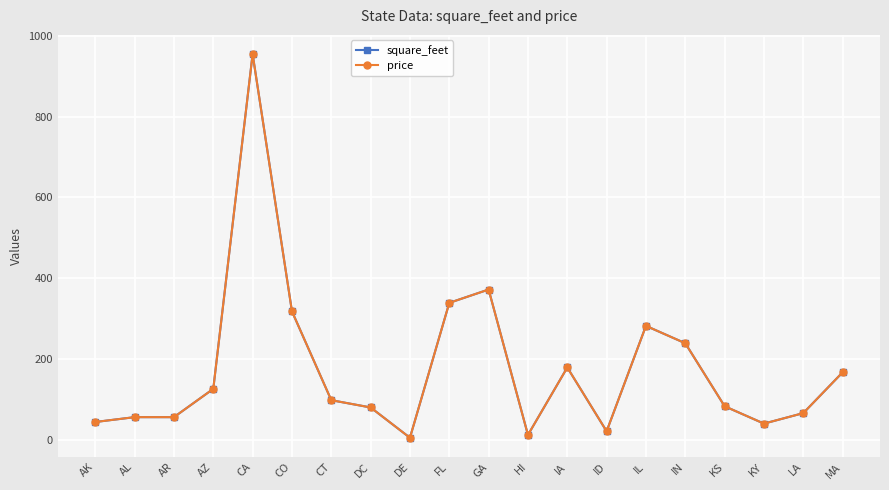

True or false: price has a value of 40 at KY.

True